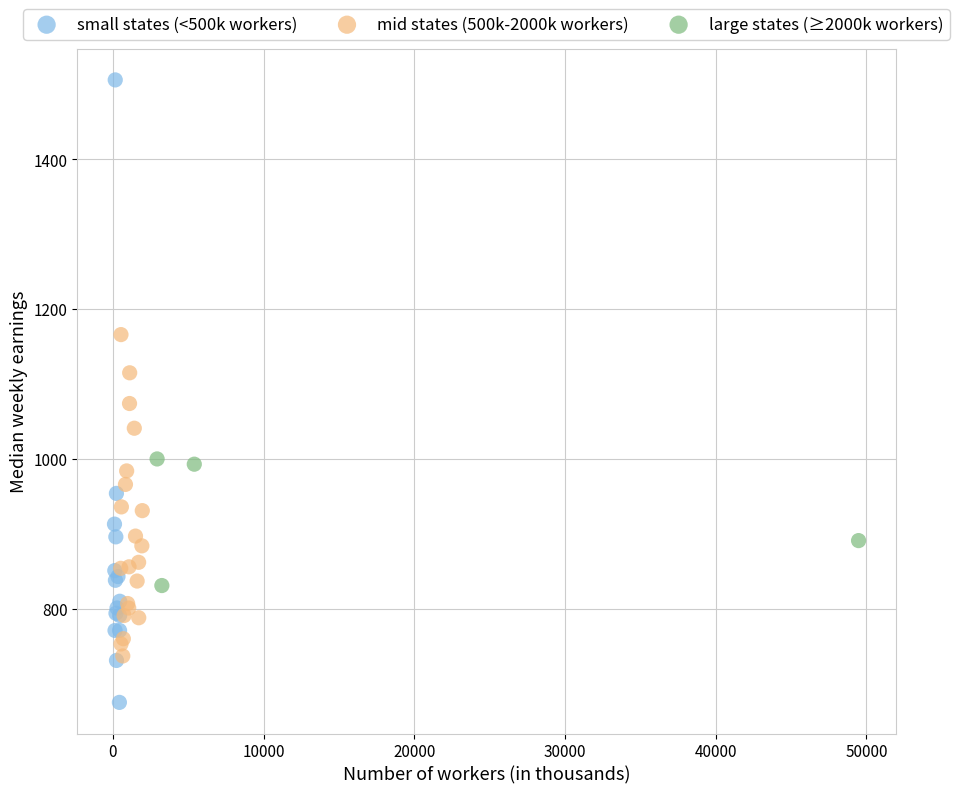

Which series contains the highest Y value?

small states (<500k workers)